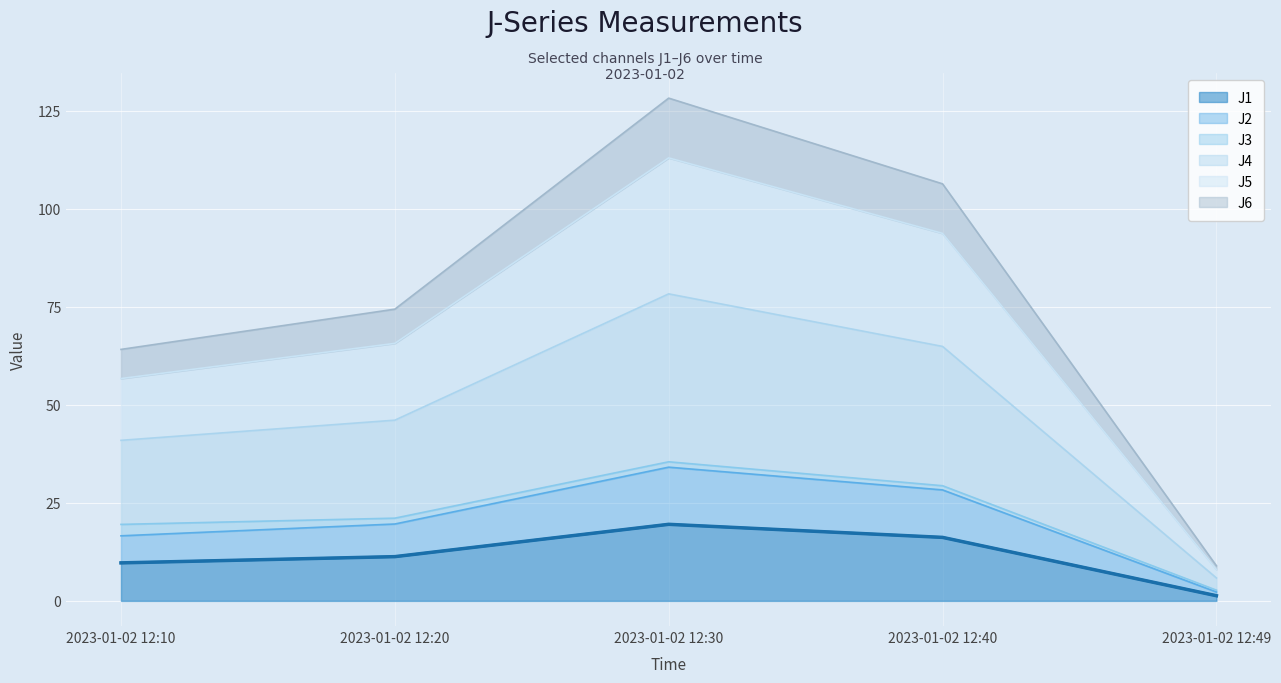

At which category is the sum across all series the highest?

2023-01-02 12:30